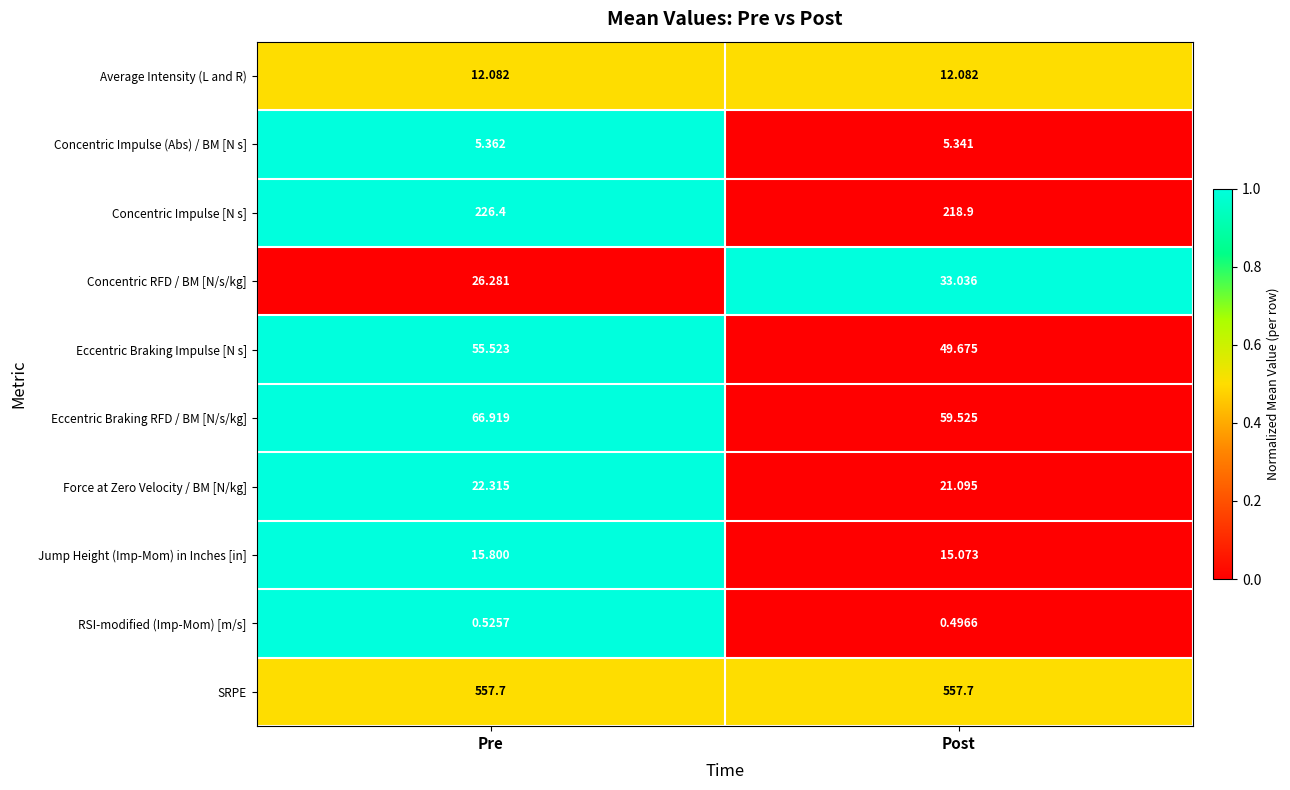

At which category is the sum across all series the highest?

Pre